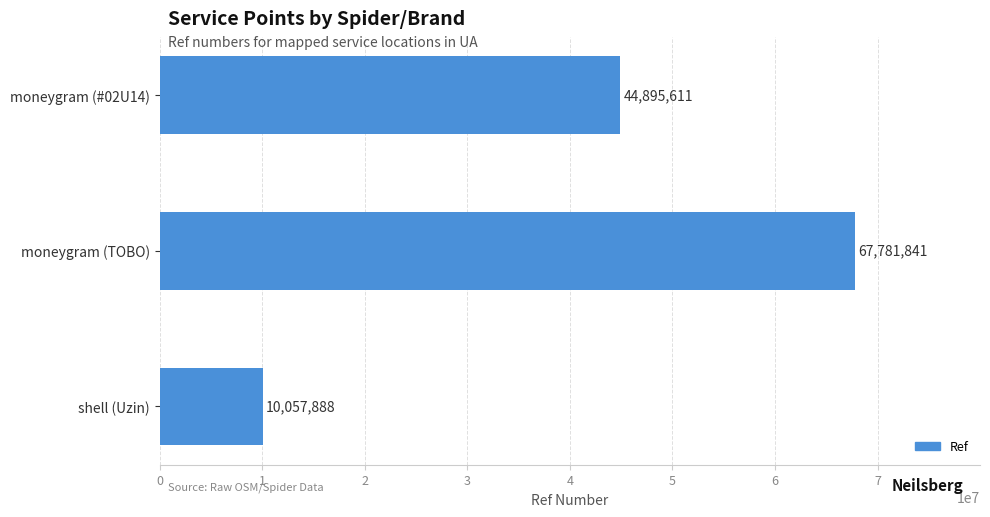

Which label corresponds to the largest value in the chart?

moneygram (TOBO)